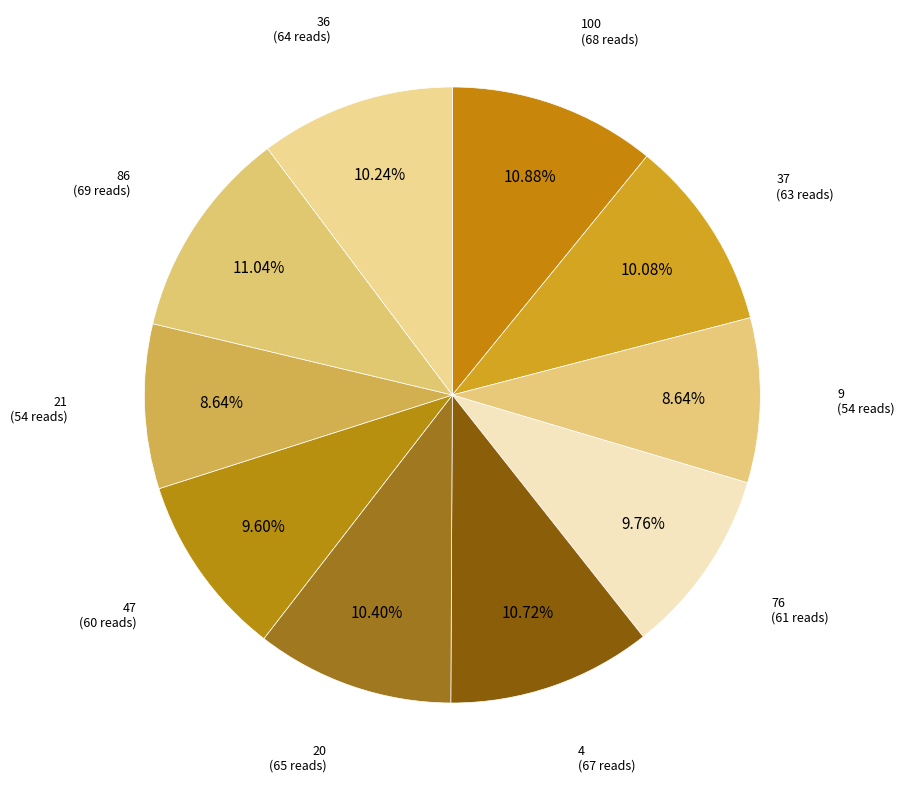

How many segments does this pie chart have?

10